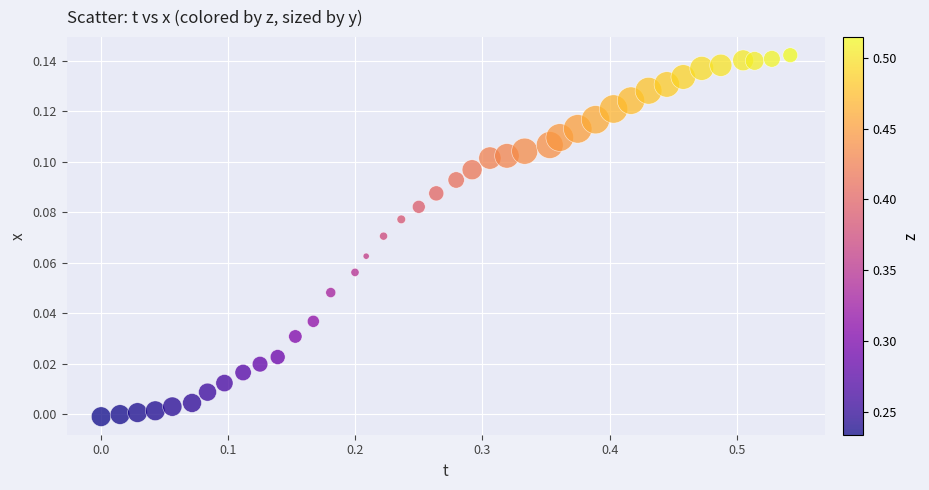

What is the range of X values (max minus min)?

0.5